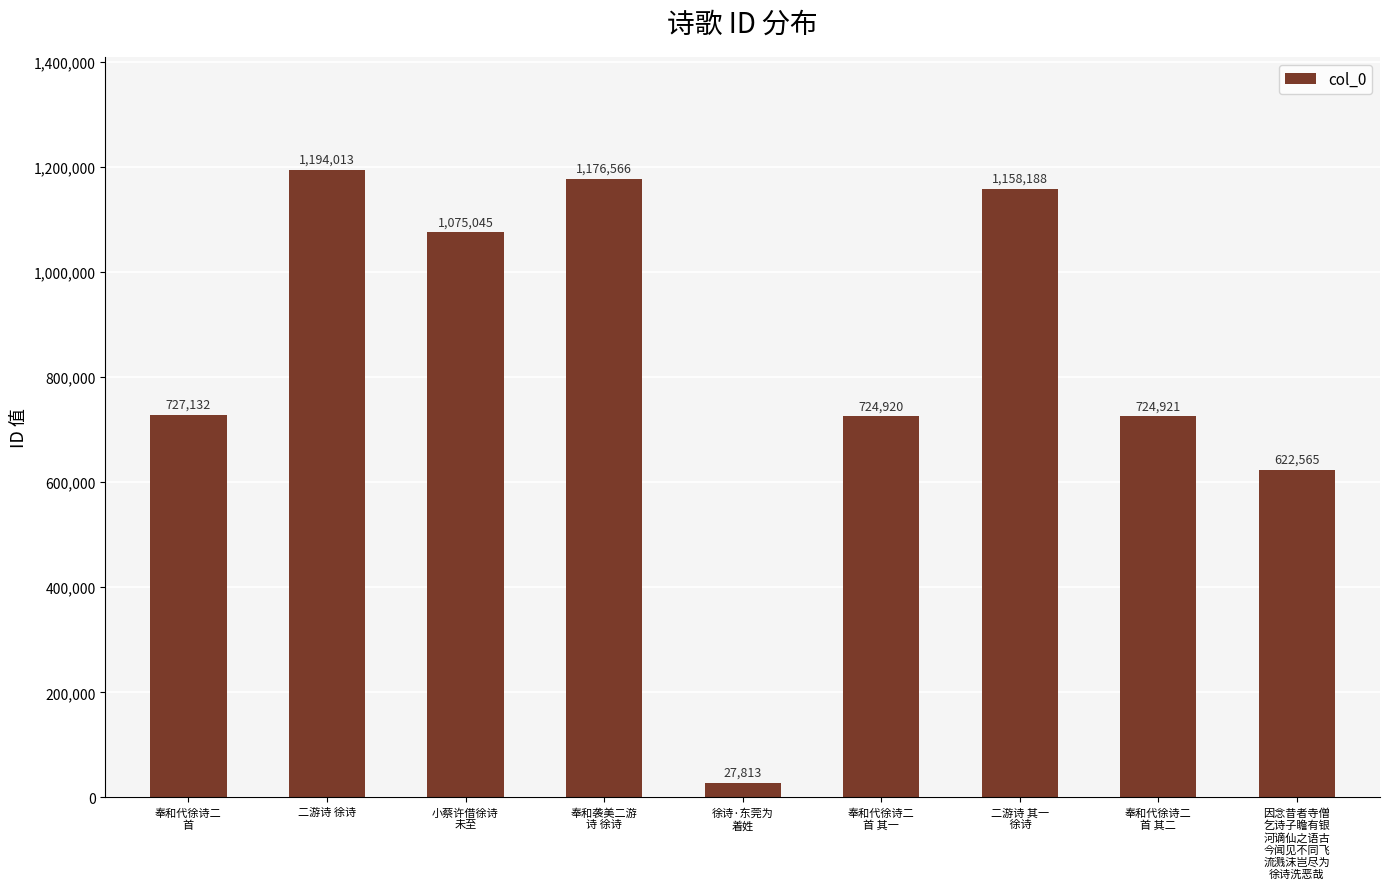

What is the greatest value displayed?

1194013